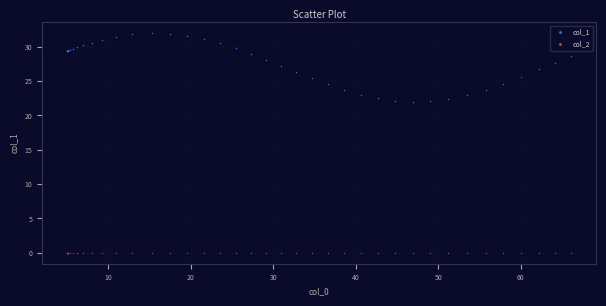

Which series contains the lowest Y value?

col_2